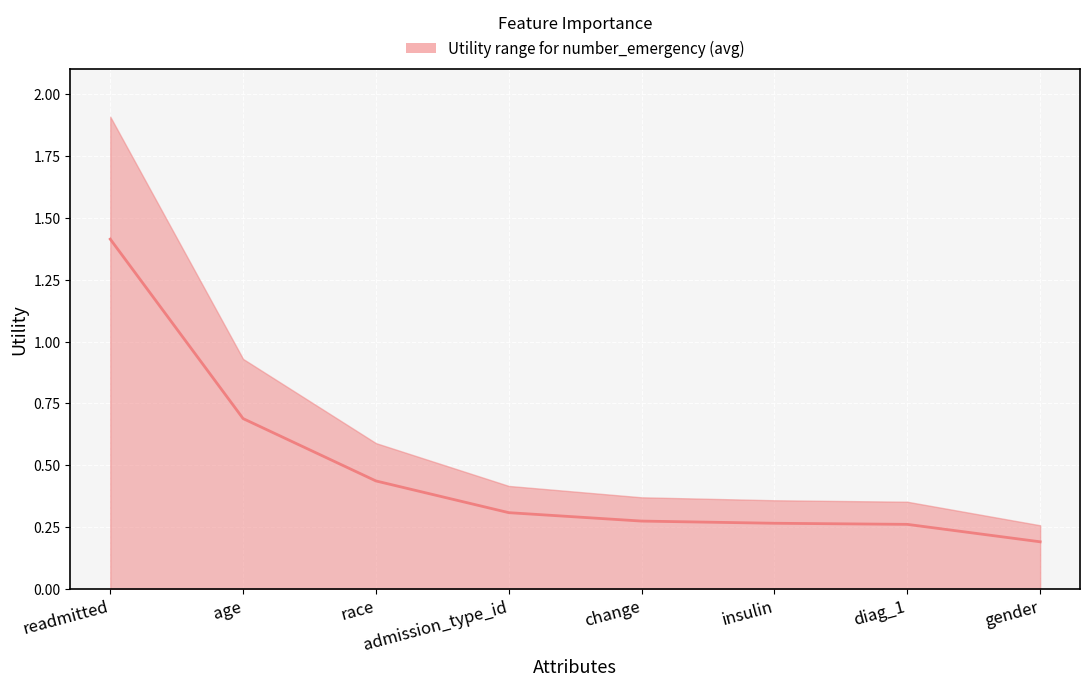

List the labels in order of value, largest first.

readmitted, age, race, admission_type_id, change, insulin, diag_1, gender